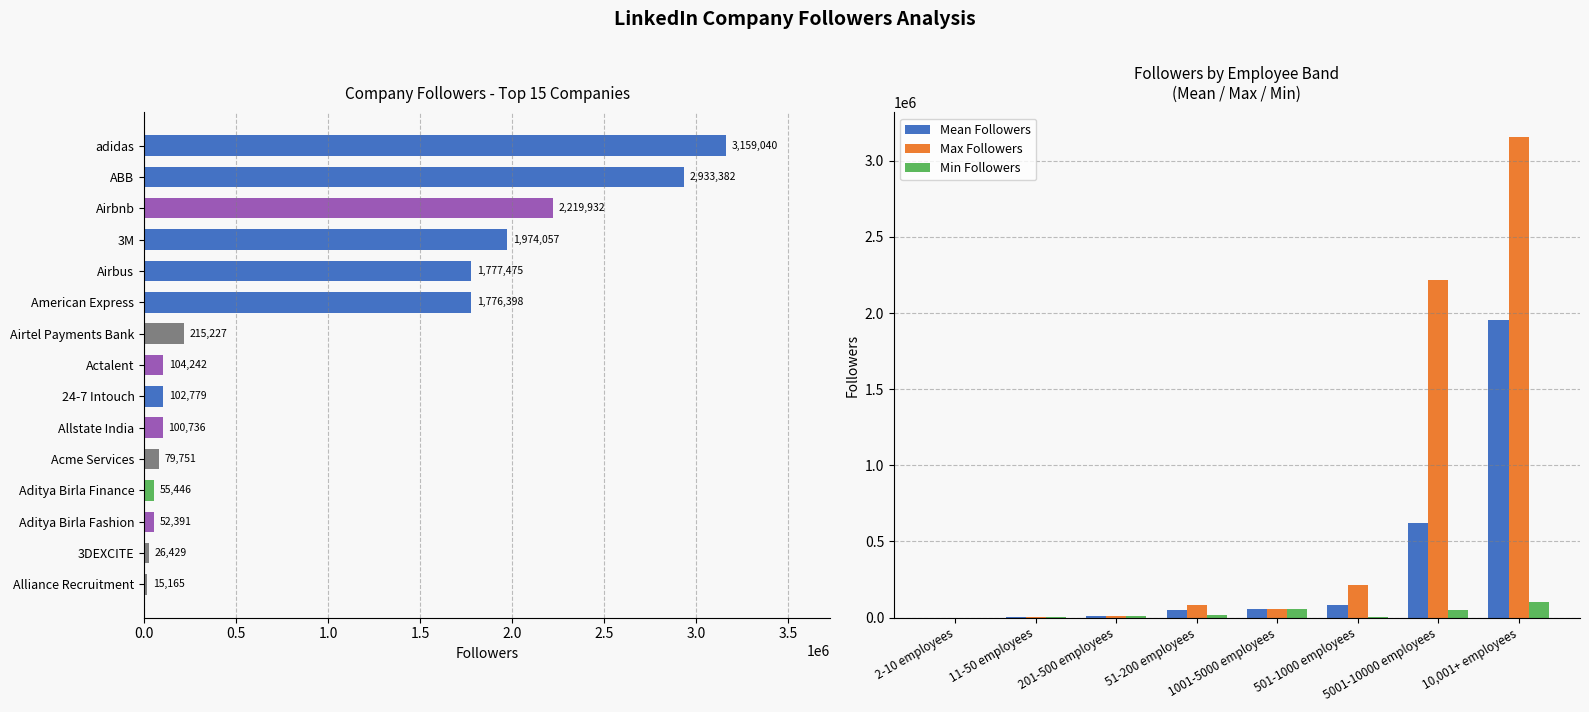

What is the minimum value shown in the chart?

37